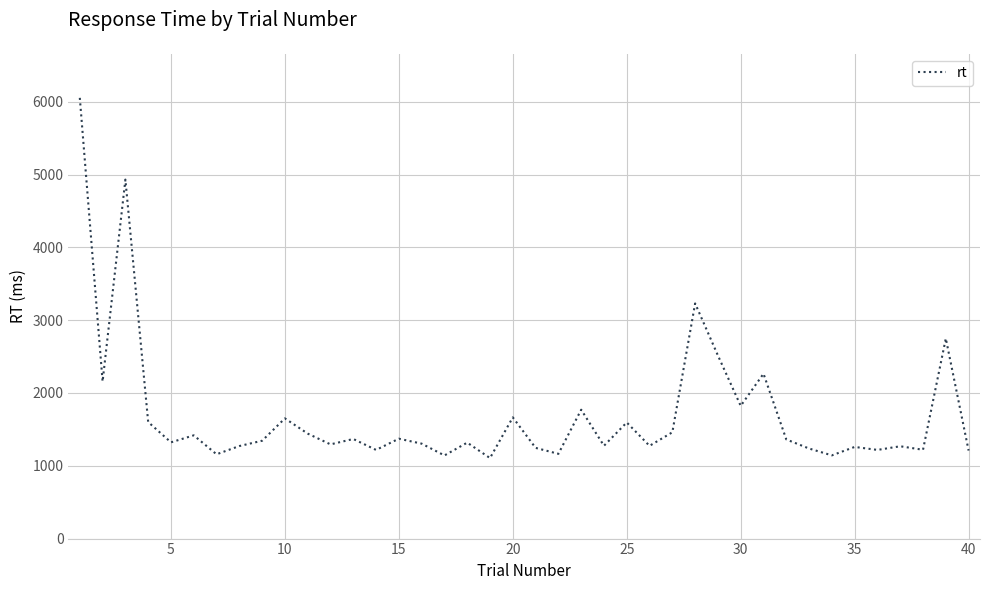

What is the maximum value shown in the chart?

6054